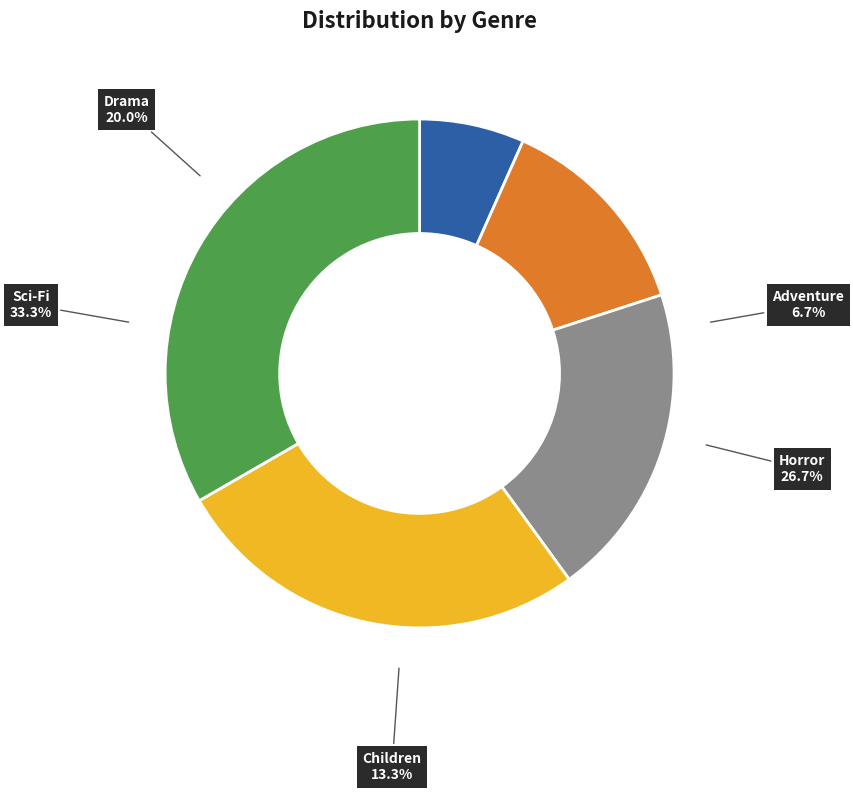

What percentage is the Horror slice, to the nearest percent?

27%